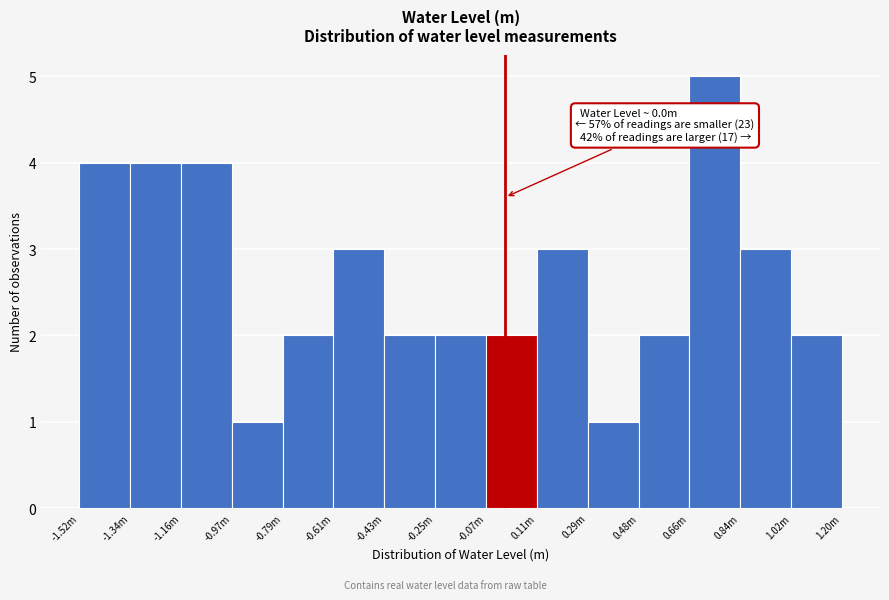

Reading right to left, what are all the values shown in this chart?

2	3	5	2	1	3	2	2	2	3	2	1	4	4	4